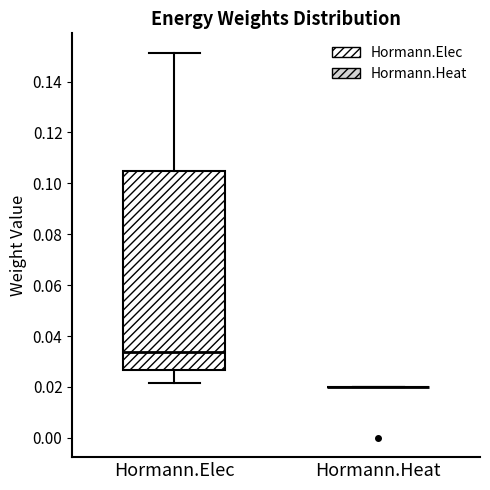

Comparing the boxes themselves (not the whiskers), which one is the tallest?

Hormann.Elec